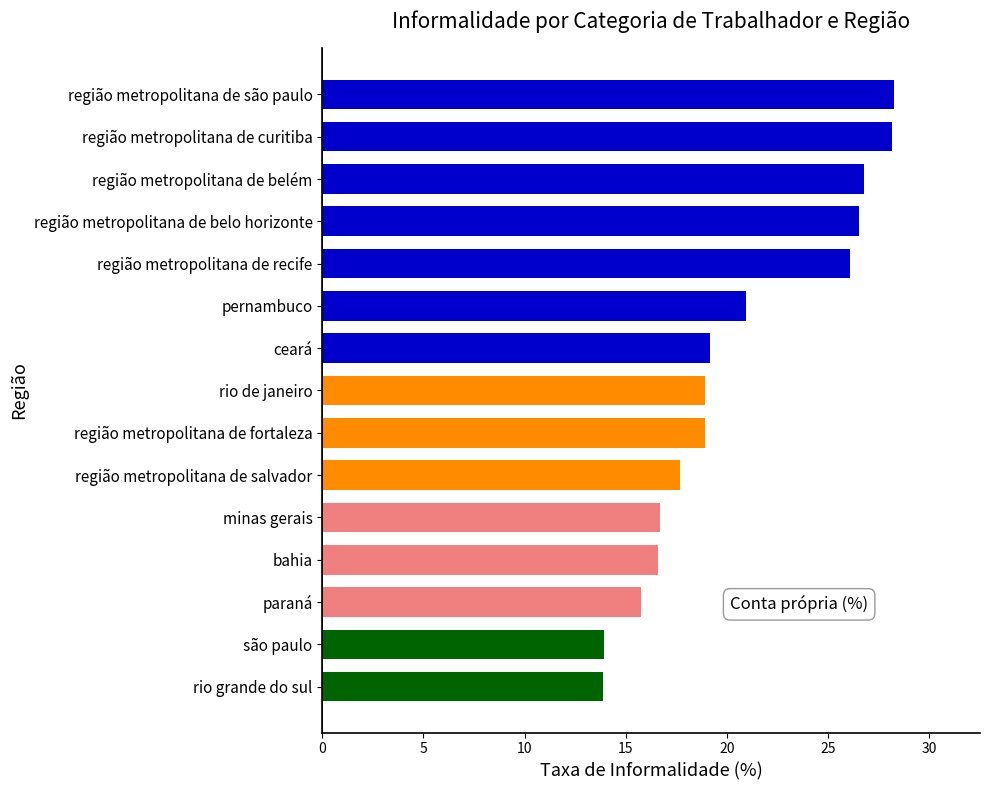

How many data points are less than 18?

6